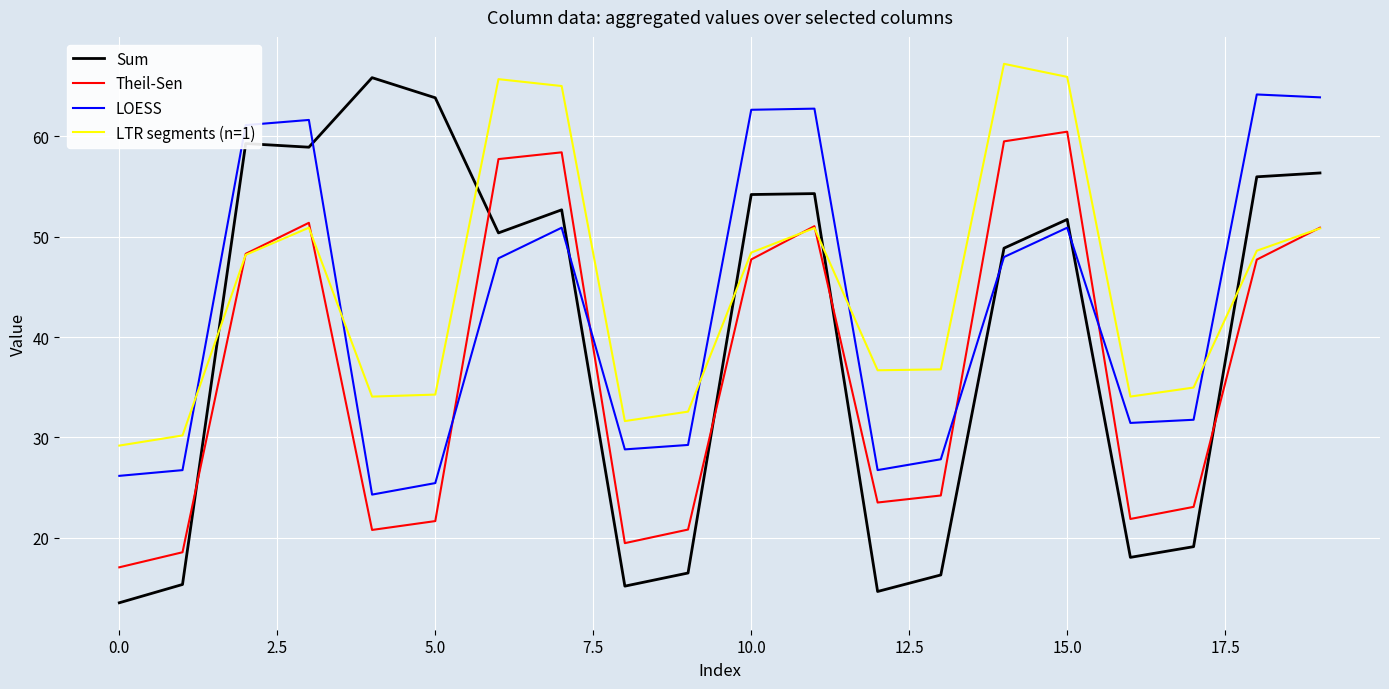

Which series has the widest spread of values?

Sum